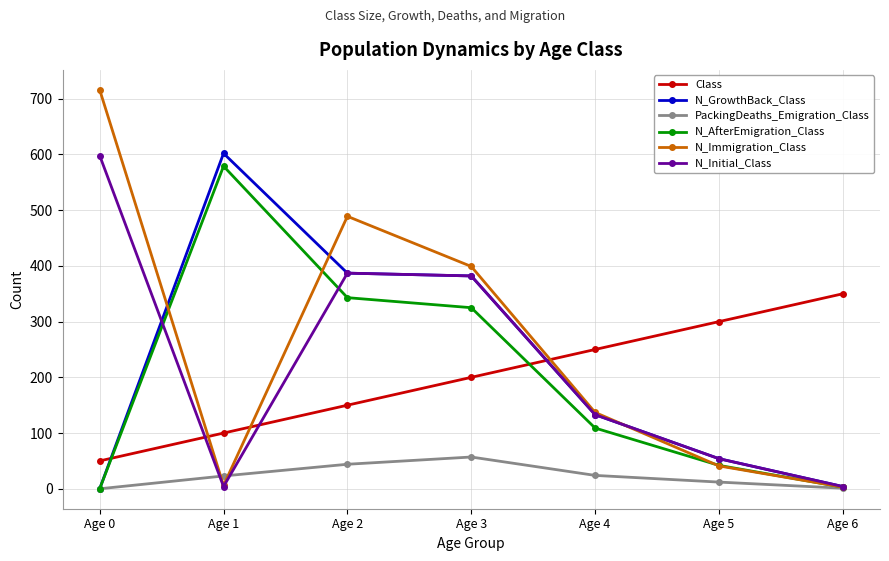

True or false: N_AfterEmigration_Class and N_Initial_Class cross at least once.

True